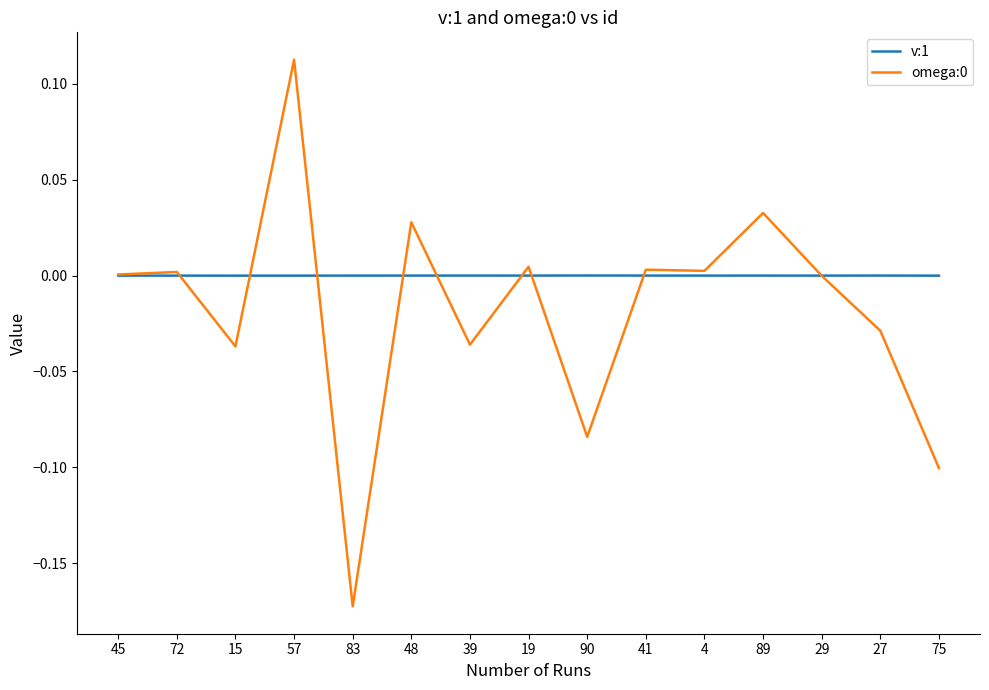

Which series has the largest total across all categories?

v:1